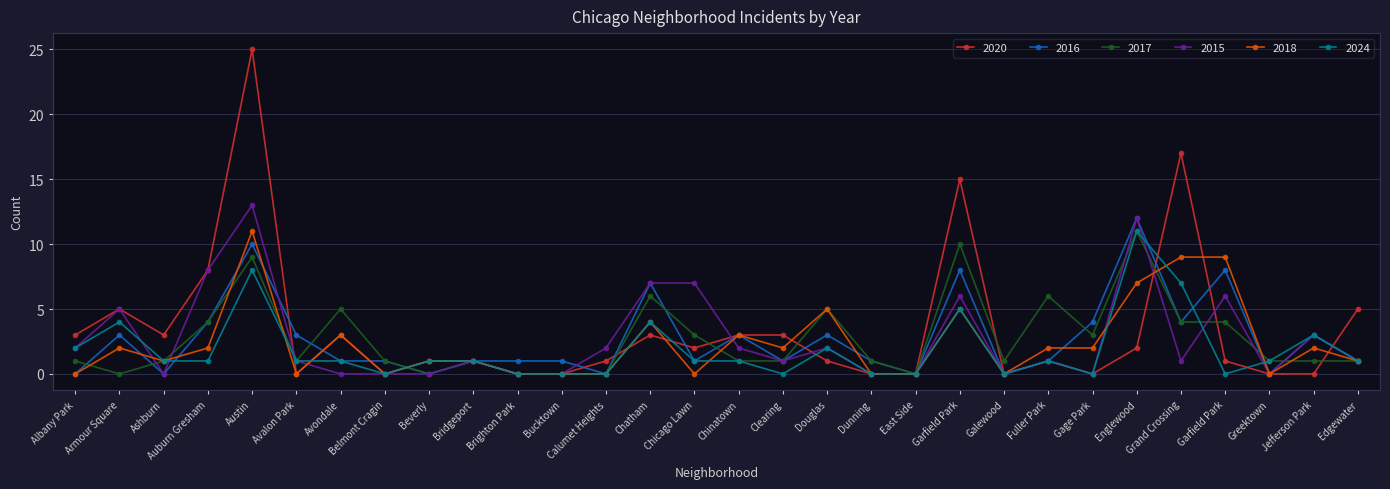

What is the difference between the maximum and minimum values in the 2015 series?

13